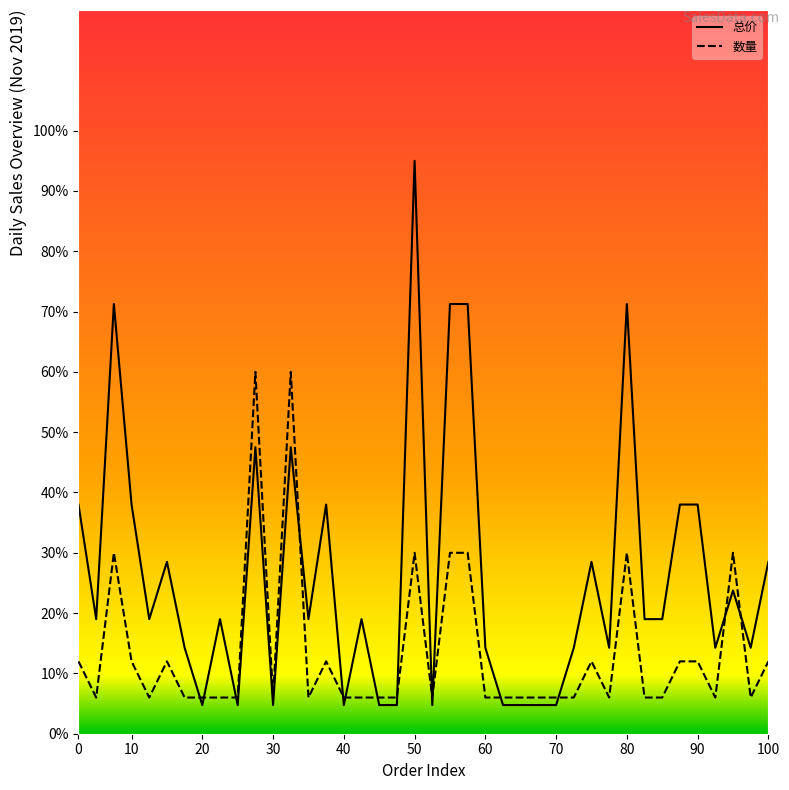

Rank the series by their maximum value, from lowest to highest.

数量, 总价